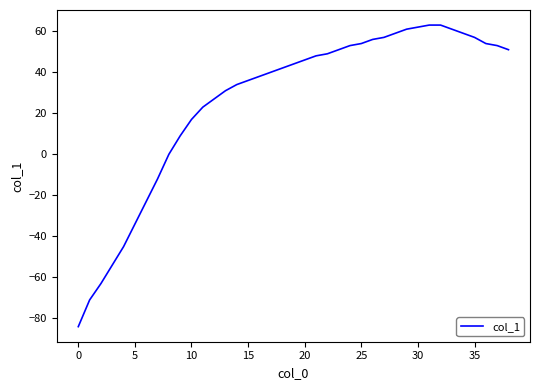

What is the maximum value shown in the chart?

63